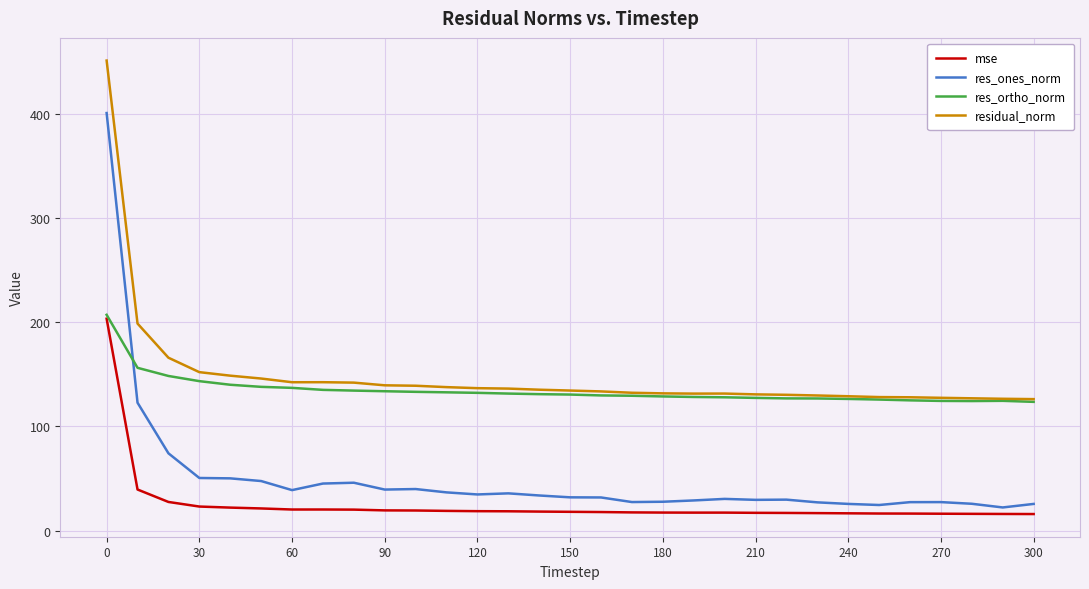

Which series has the largest range (max minus min)?

res_ones_norm